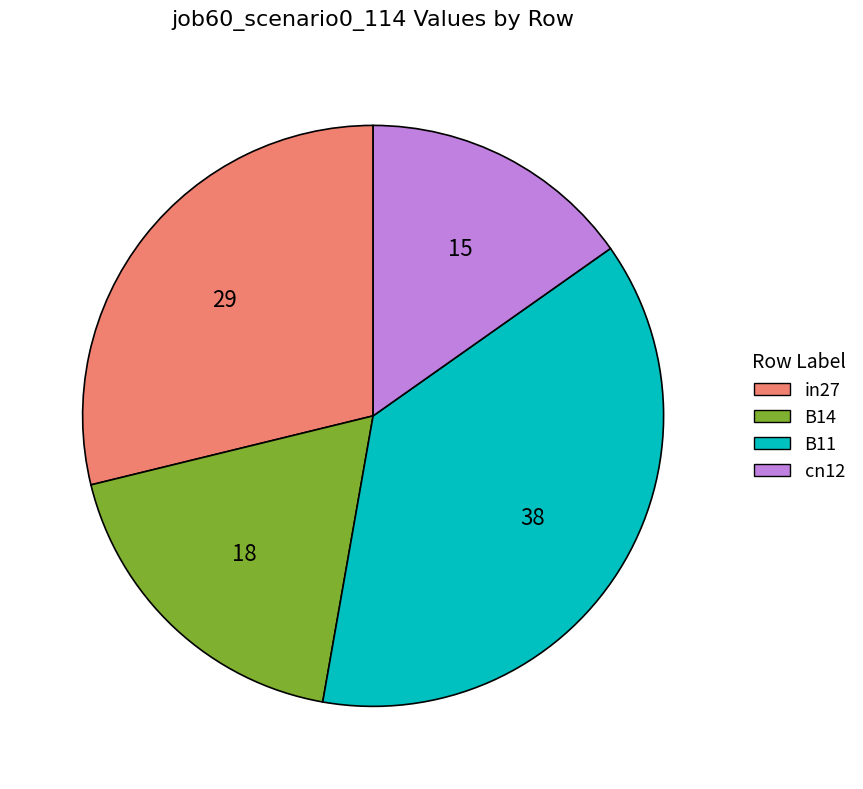

How many slices are in this pie chart?

4